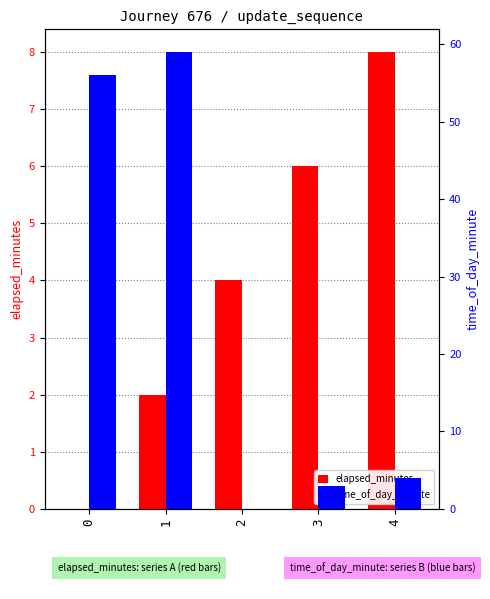

The elapsed_minutes series shows 8 at 4. True or false?

True